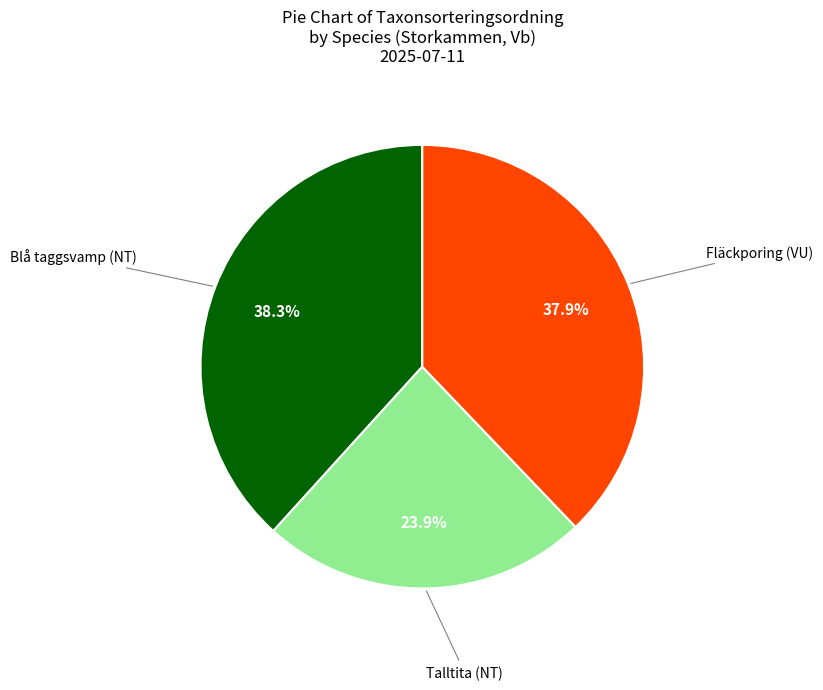

Is there any slice that represents more than half of the pie?

No